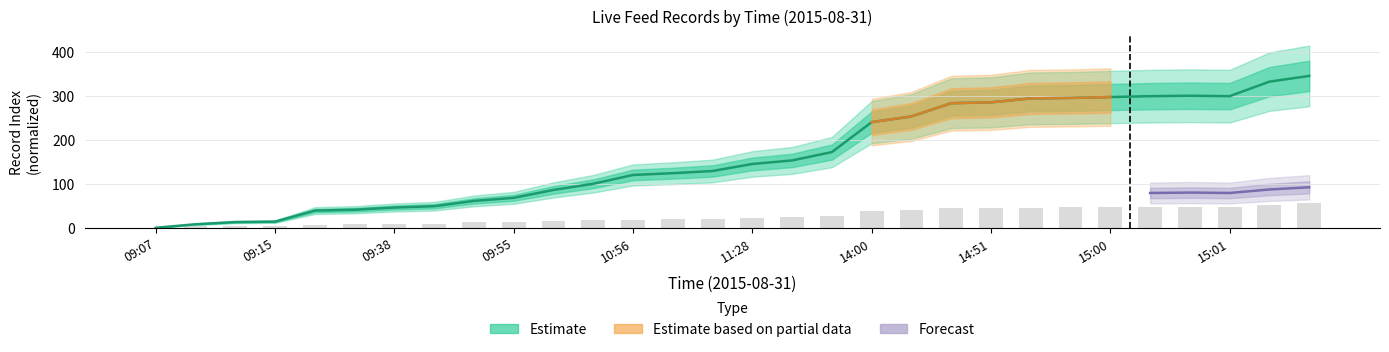

What is the difference between the highest and lowest values at 09:12?

5.0